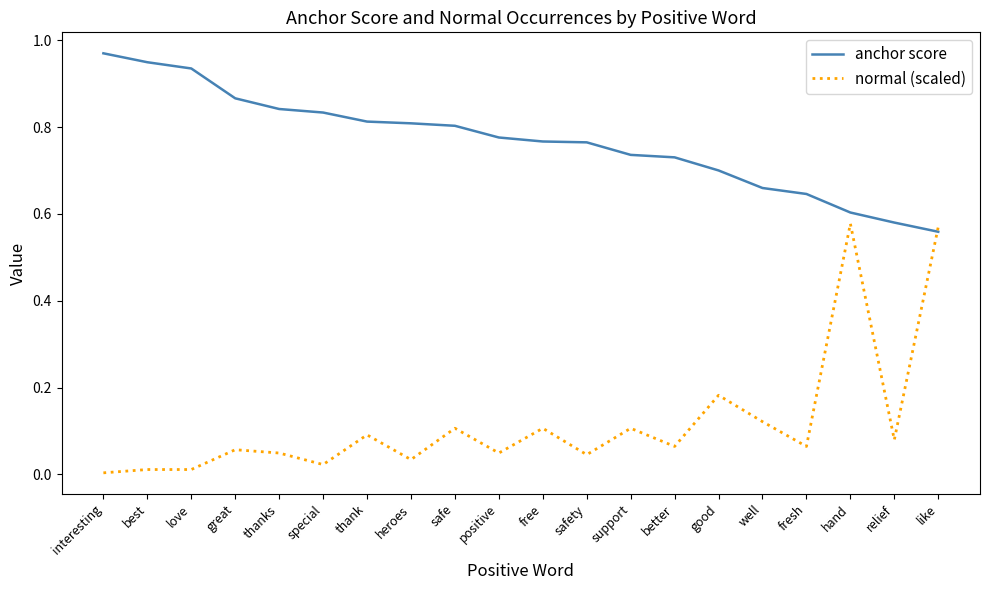

At support, list the series in order from smallest to largest.

normal (scaled), anchor score